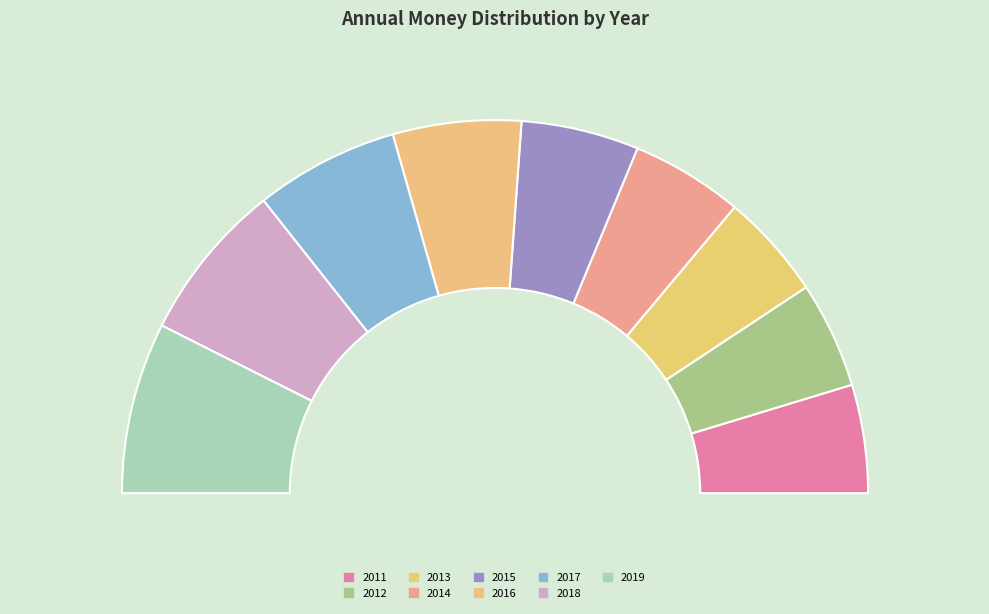

What percentage do 2016 and 2018 together represent?

25.0%